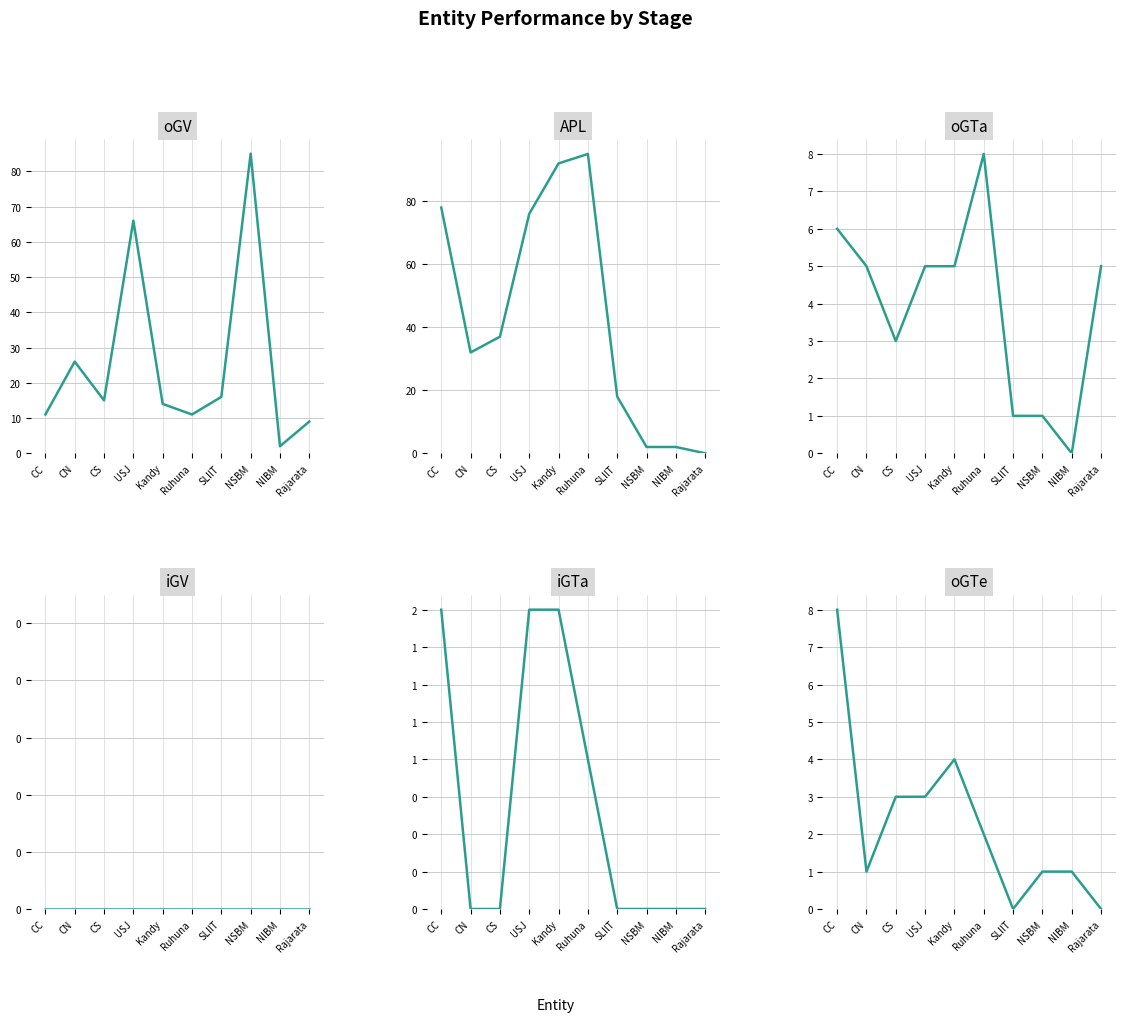

True or false: APL and iGV intersect in this chart.

False